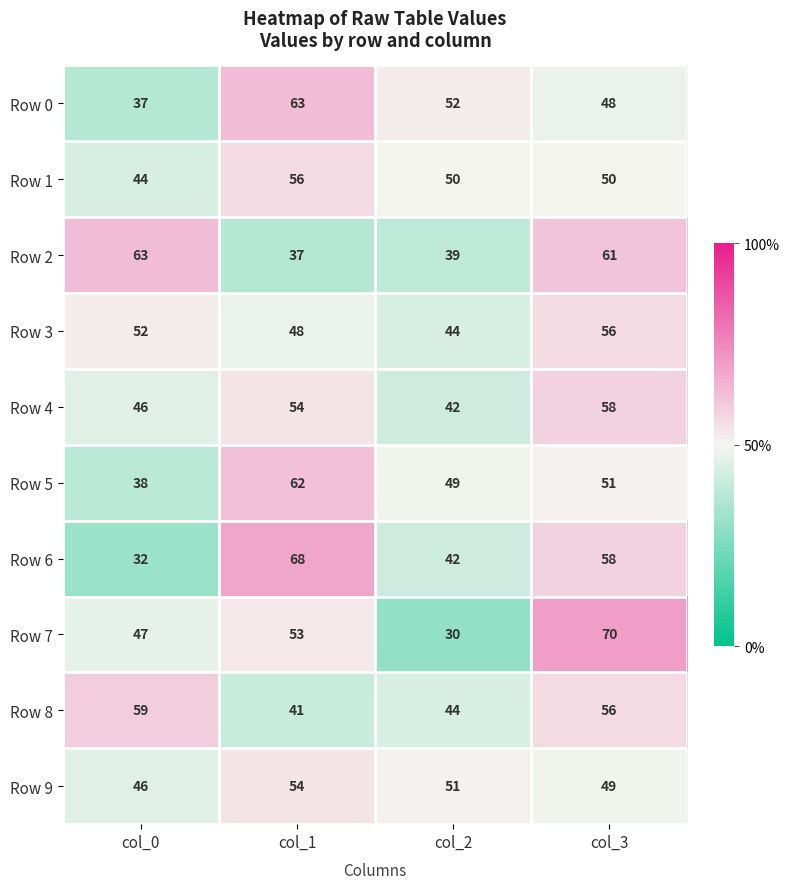

True or false: Row 7 has a value of 12 at col_2.

False